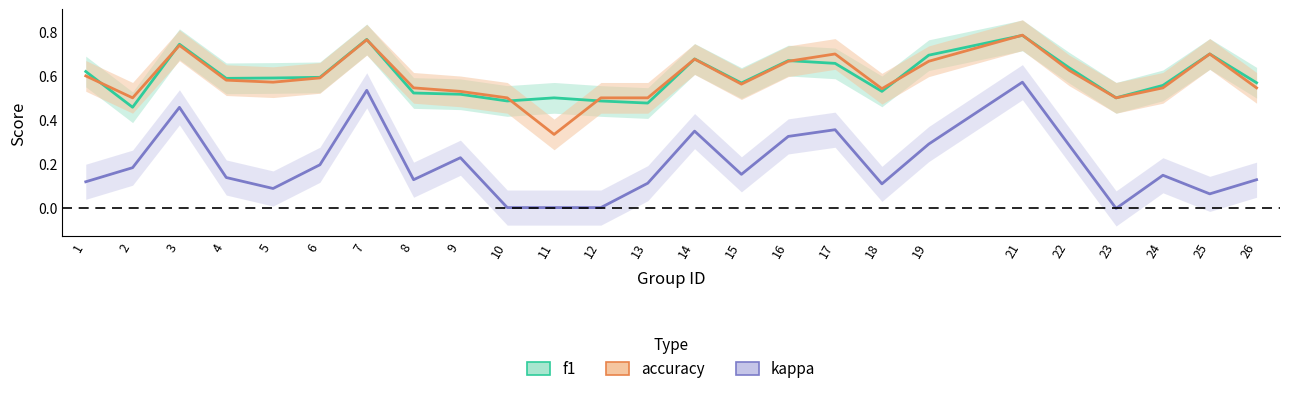

What is the value of the accuracy point at the 10th from the left?

0.5